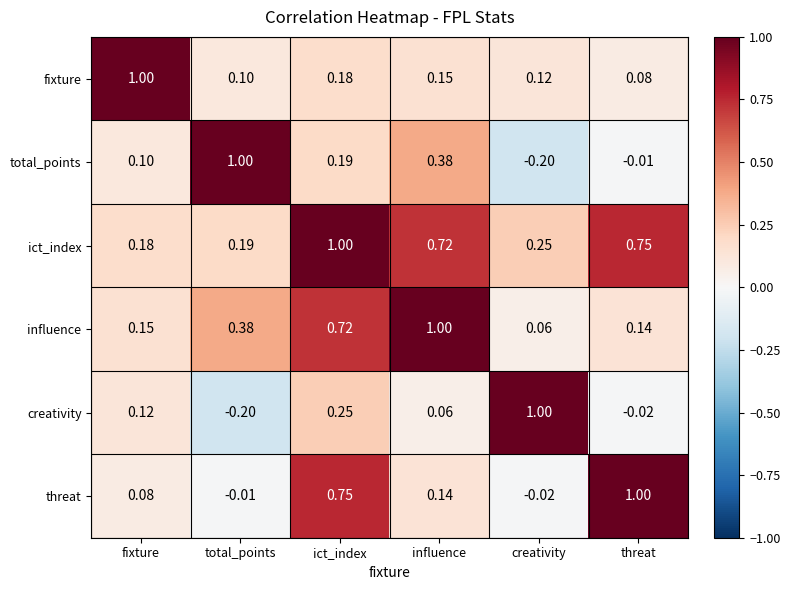

Where does the threat series first go above 0?

fixture